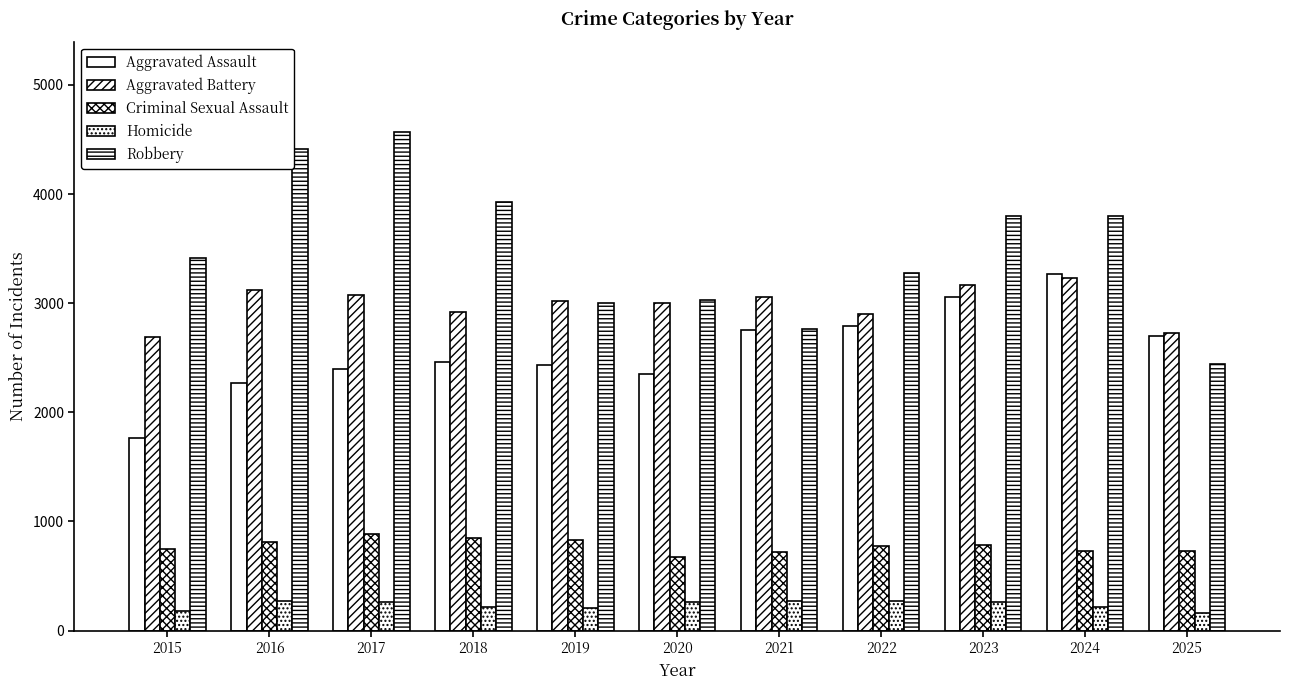

What is the value of the Homicide bar at the 1st from the left?

176